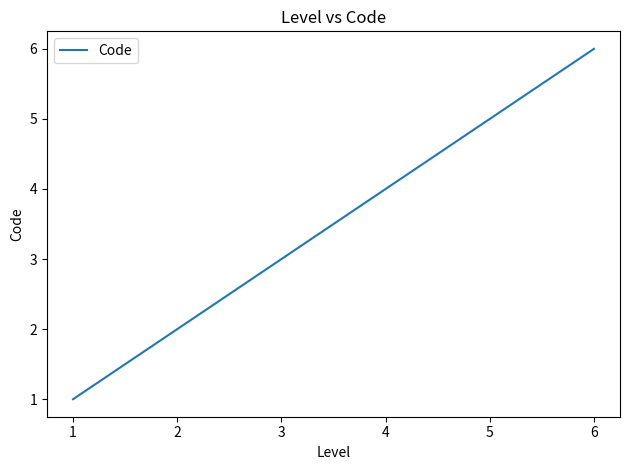

What is the sum of all values?

21